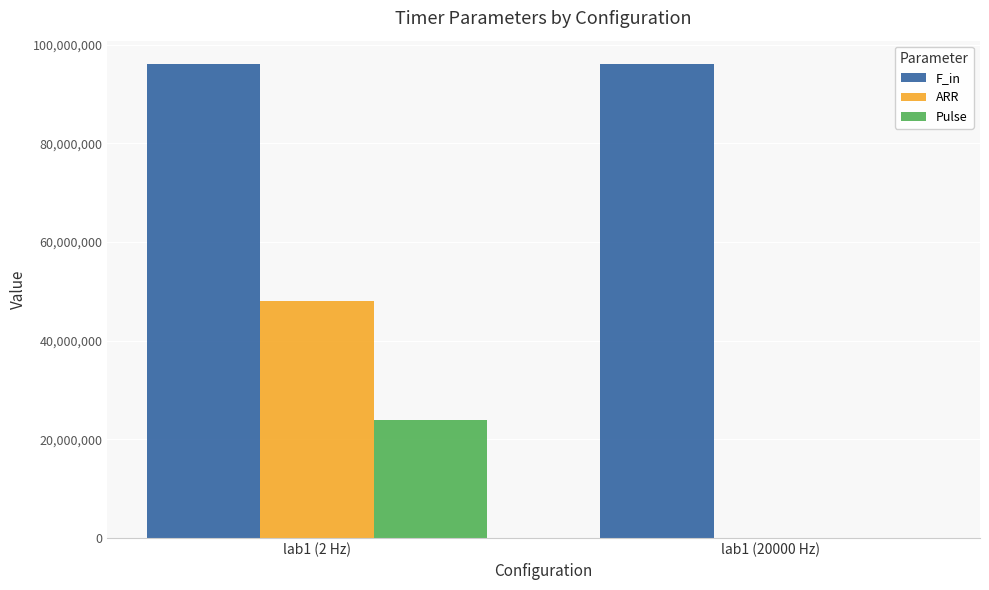

Reading left to right, transcribe all the data shown in this chart.

F_in: 96000000	96000000
ARR: 47999999	4799
Pulse: 24000000	2400